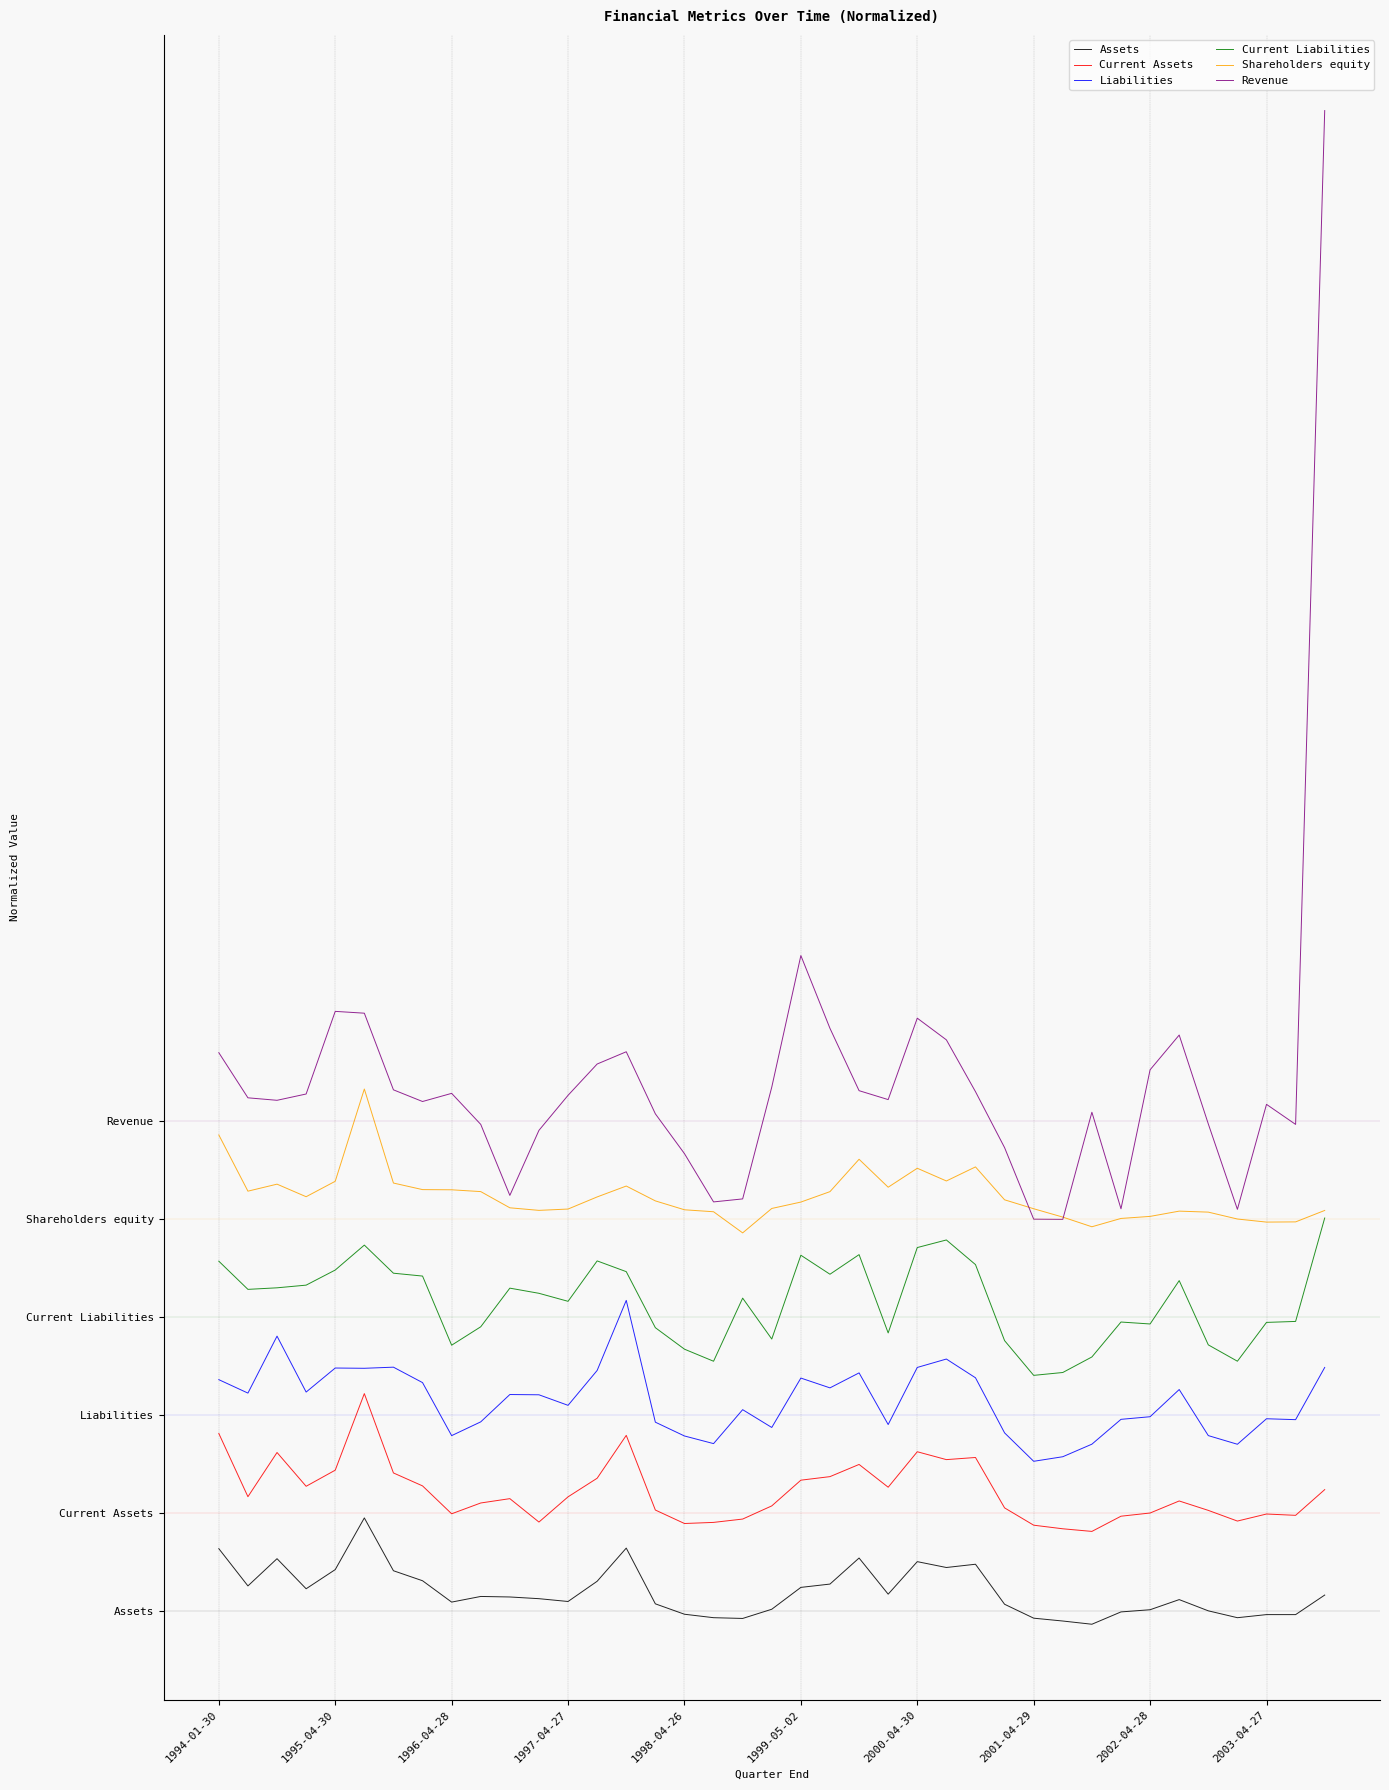

Does the chart have visible grid lines?

Yes